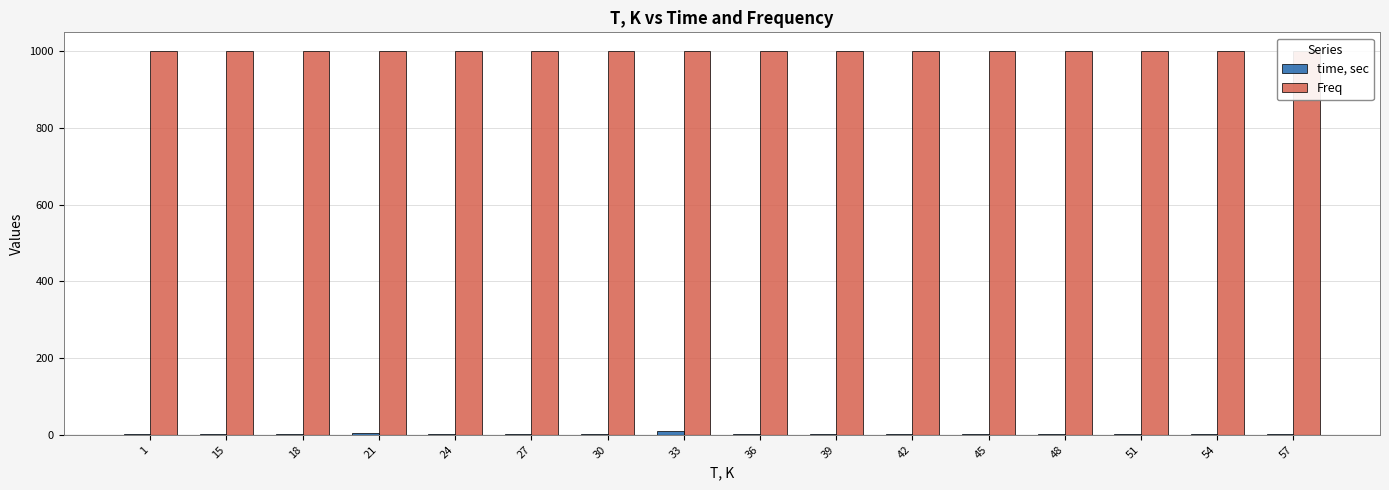

What is the value of the time, sec bar at the 10th from the left?

1